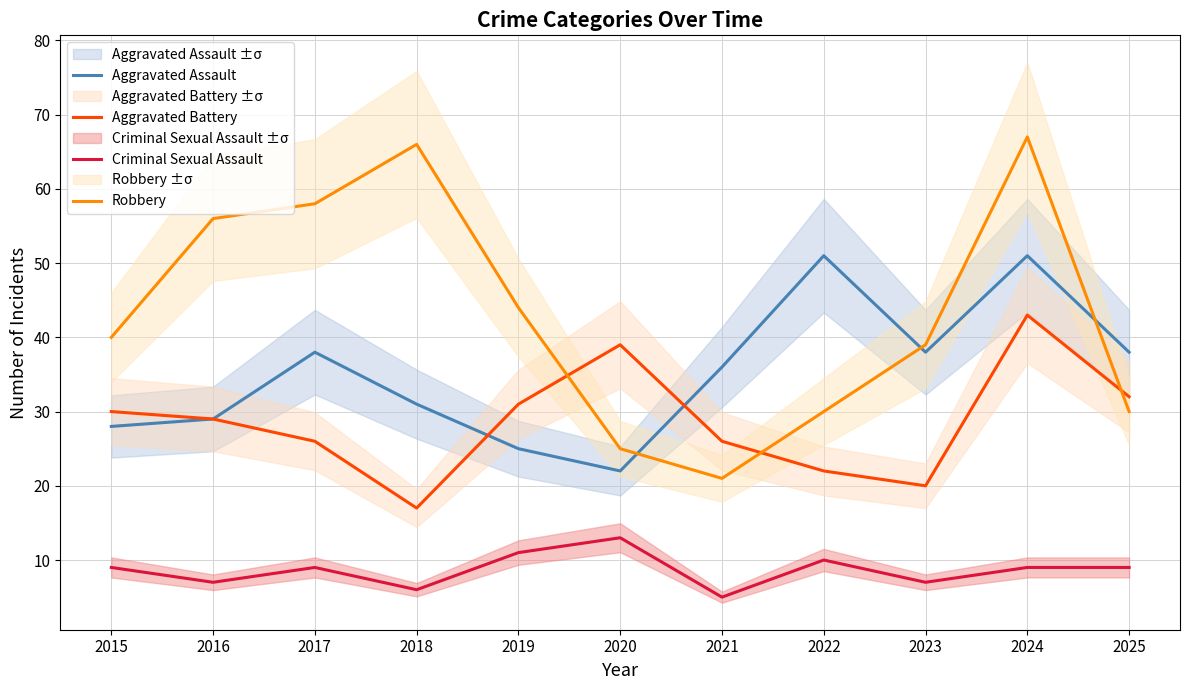

What is the sum of the Robbery values at 2015 and 2022?

70